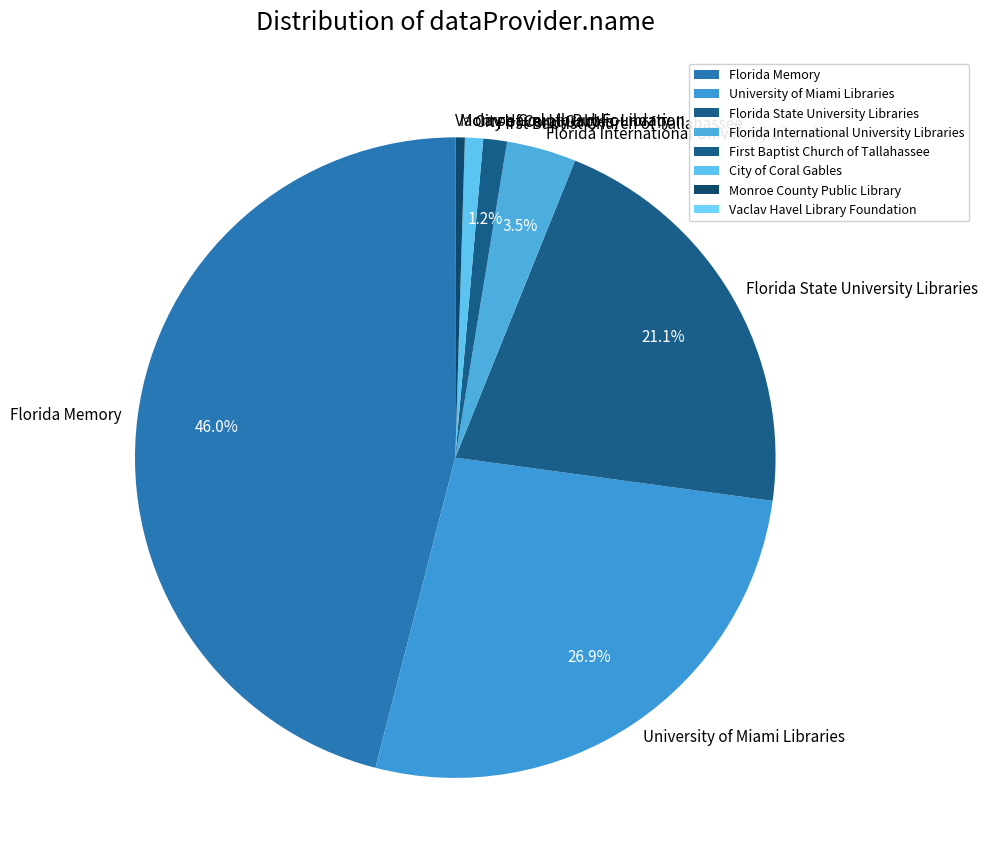

Which slice is the largest?

Florida Memory